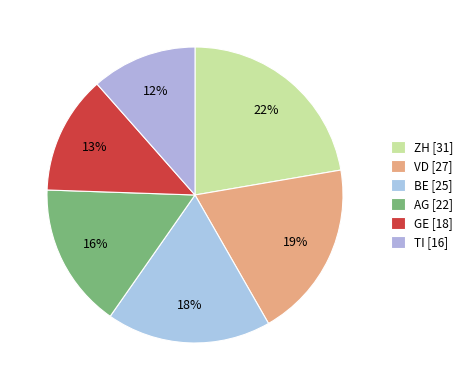

How many segments does this pie chart have?

6